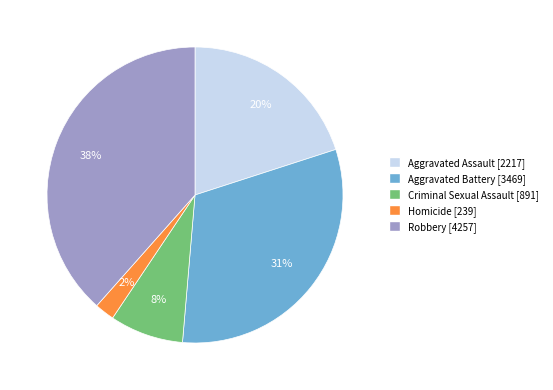

To the nearest percent, what percentage of the pie is Criminal Sexual Assault?

8%